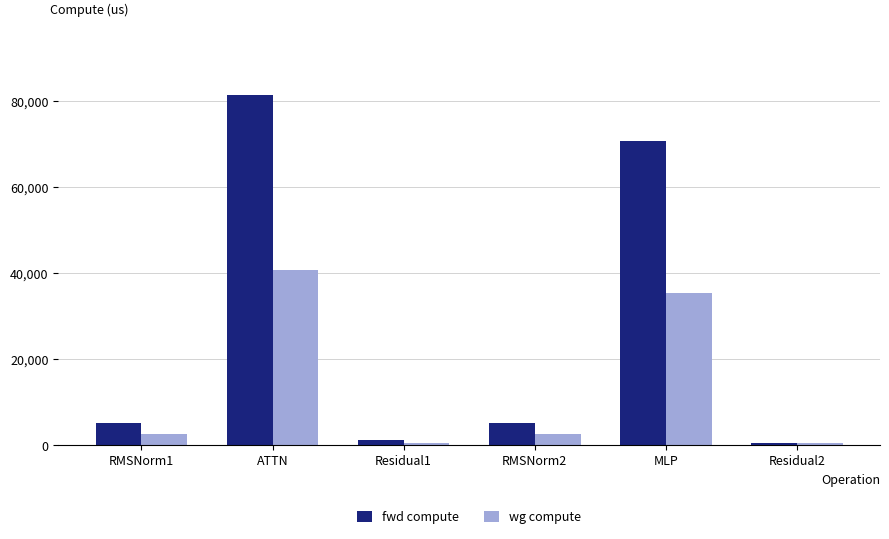

What is the value of the fwd compute bar at the 2nd from the left?

81469.4